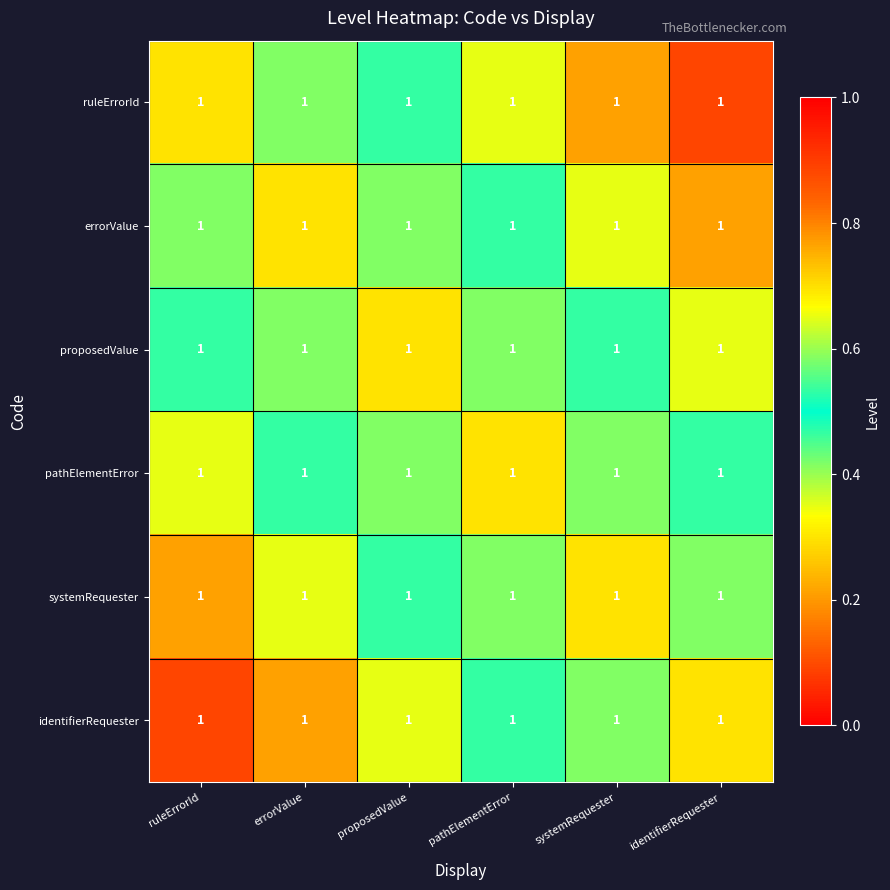

Which category has the lowest value across all series?

ruleErrorId